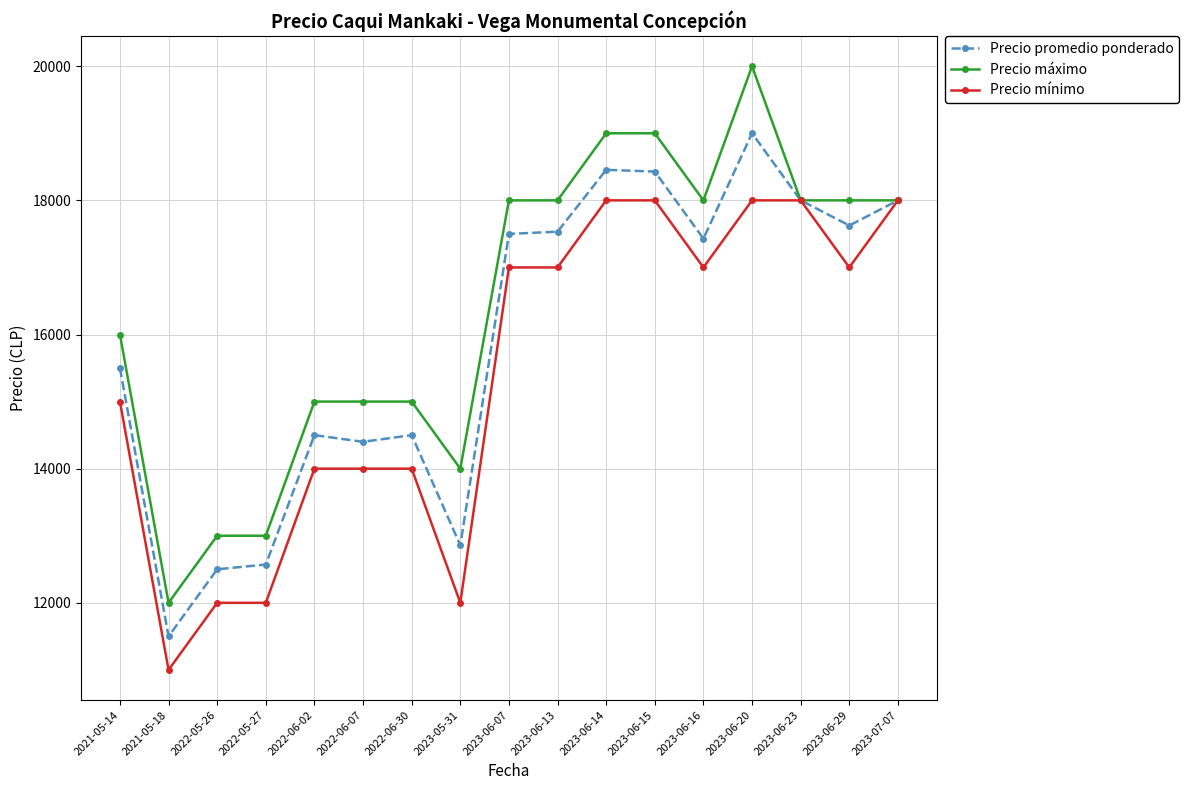

The value of Precio máximo at 2023-06-14 is 30779. True or false?

False